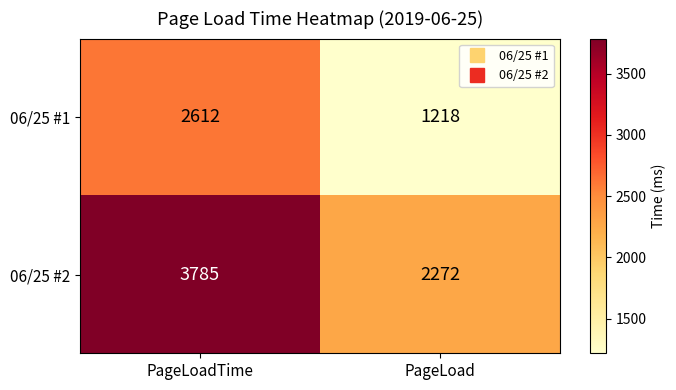

List the series in order of their peak value, highest first.

06/25 #2, 06/25 #1